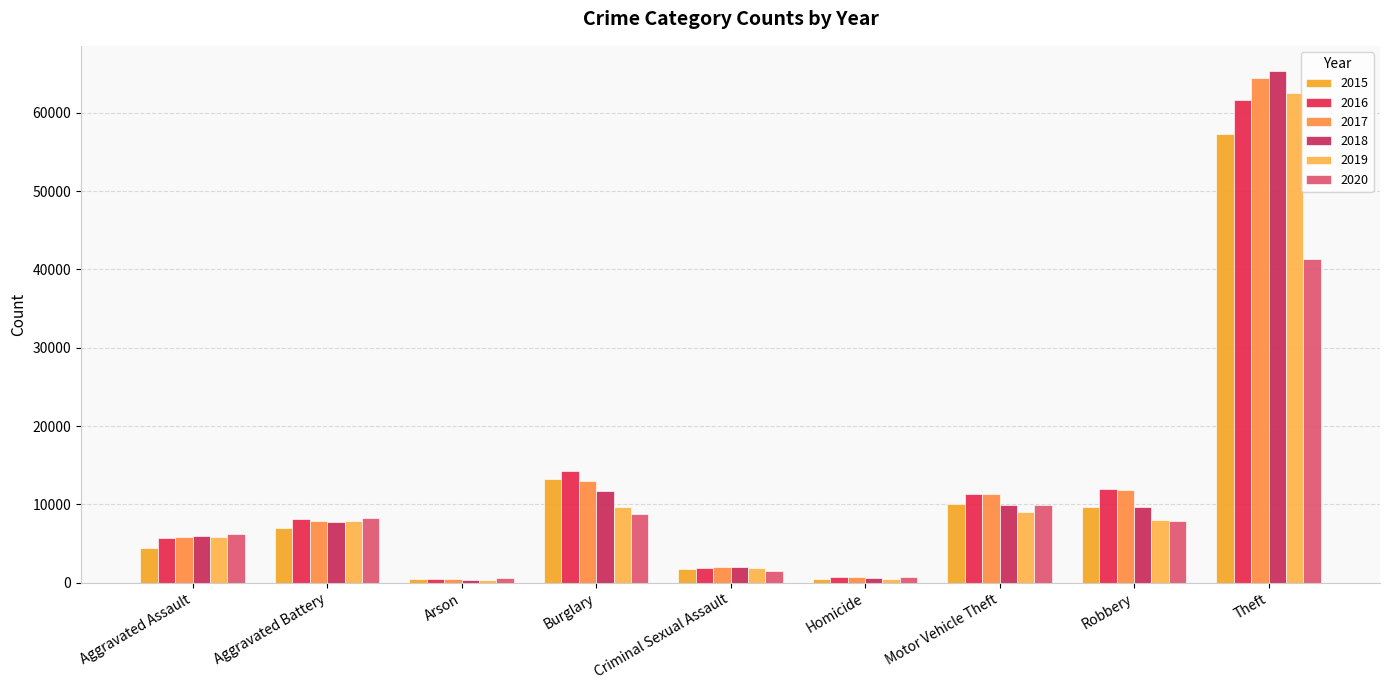

How many groups of bars are there?

9